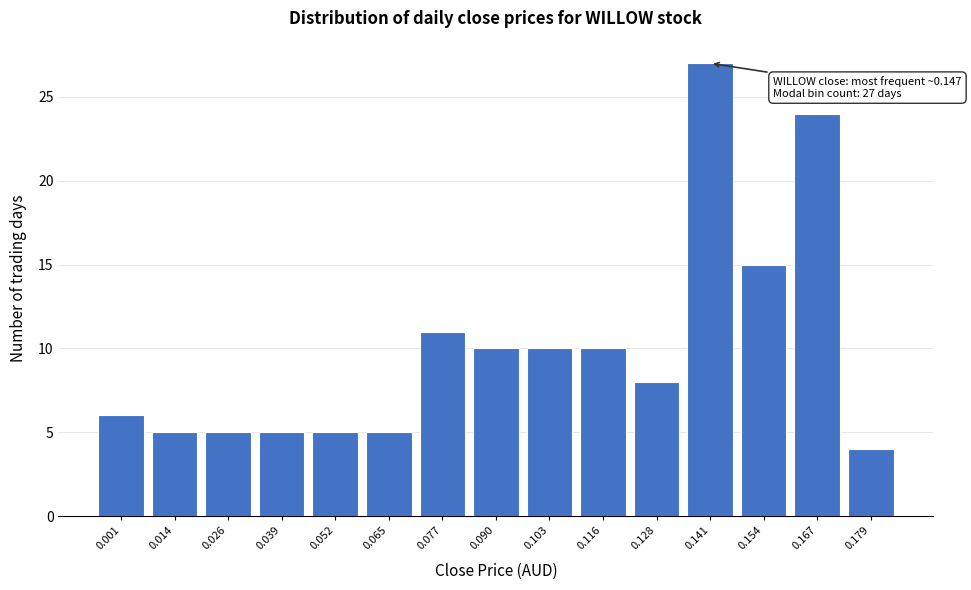

Reading right to left, what are all the values shown in this chart?

0.179=4	0.167=24	0.154=15	0.141=27	0.128=8	0.116=10	0.103=10	0.090=10	0.077=11	0.065=5	0.052=5	0.039=5	0.026=5	0.014=5	0.001=6